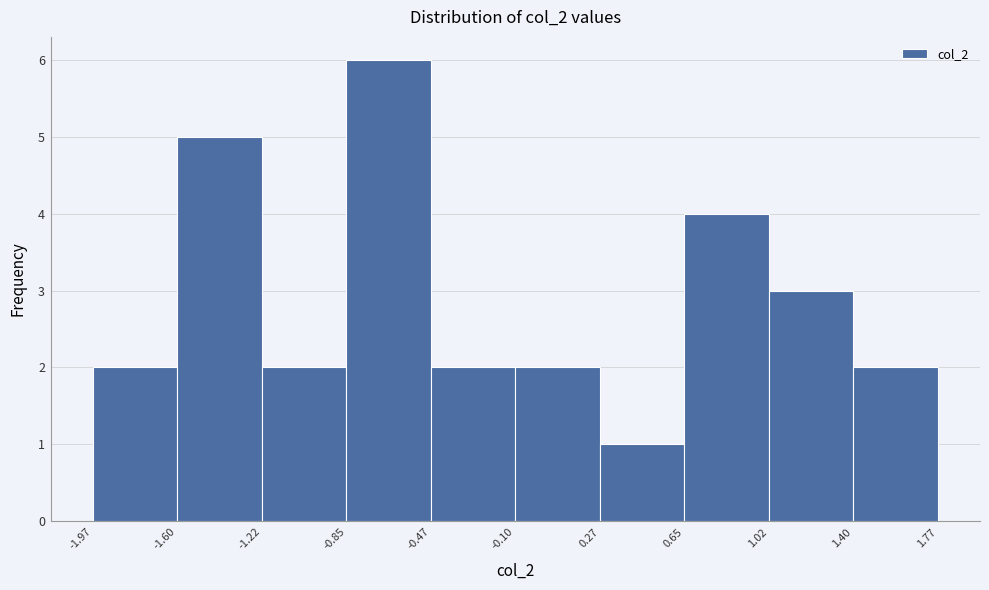

Which range on the x-axis has the tallest bar?

-0.85 to -0.47